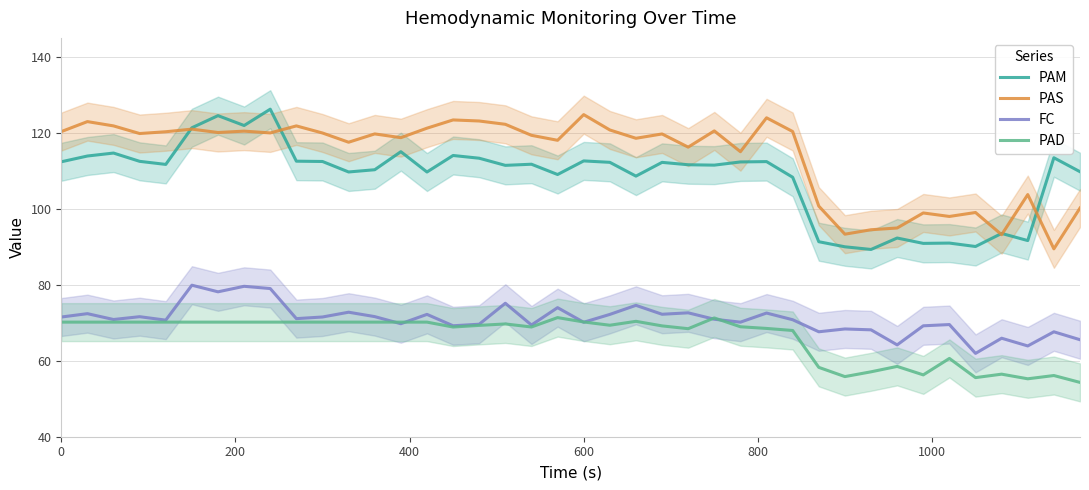

True or false: FC and PAM intersect in this chart.

False